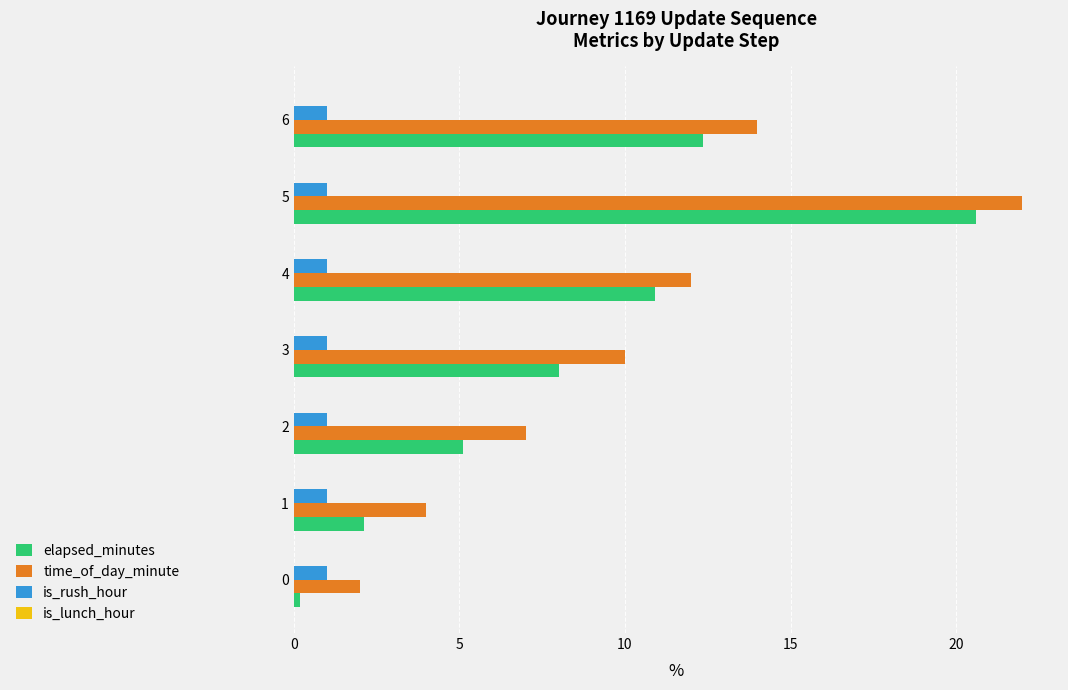

Which series has the widest spread of values?

elapsed_minutes